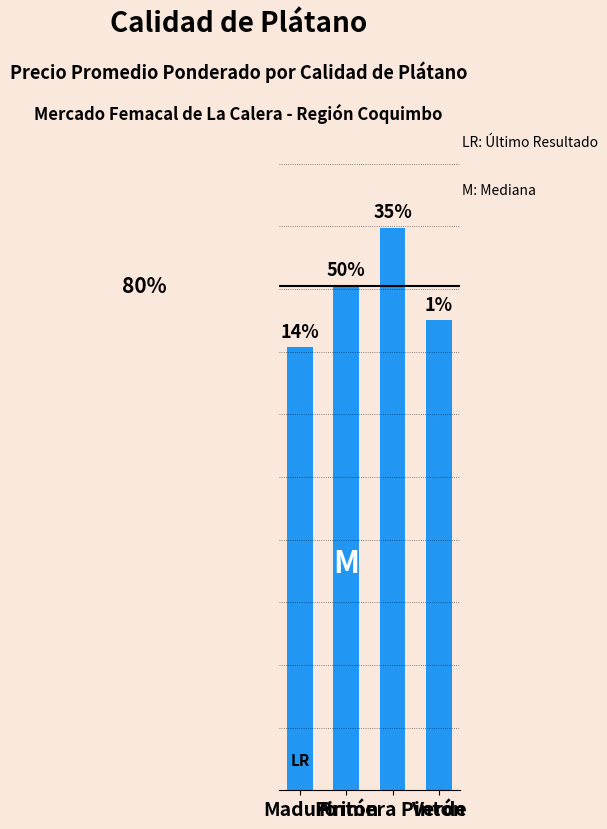

Rank the categories by value from lowest to highest.

Maduro, Verde, Pintón, Primera Pintón